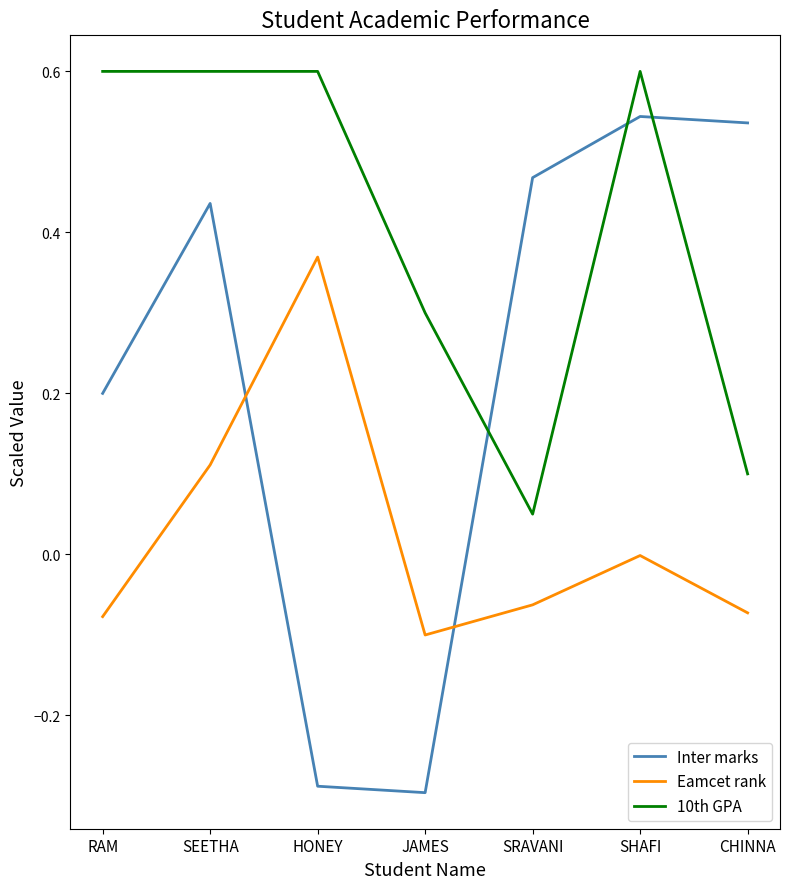

Is this an area chart (filled region under the line)?

No